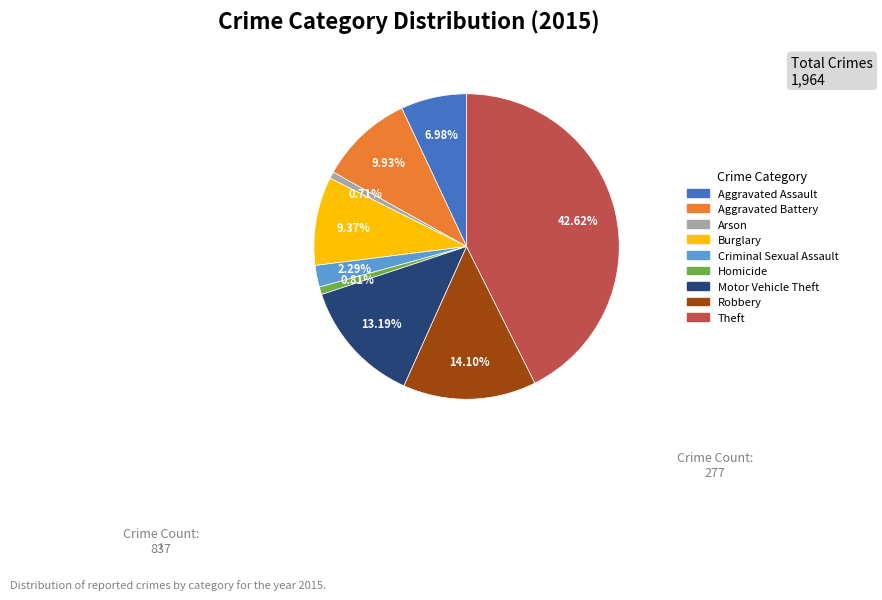

What percentage is the Arson slice, to the nearest percent?

1%